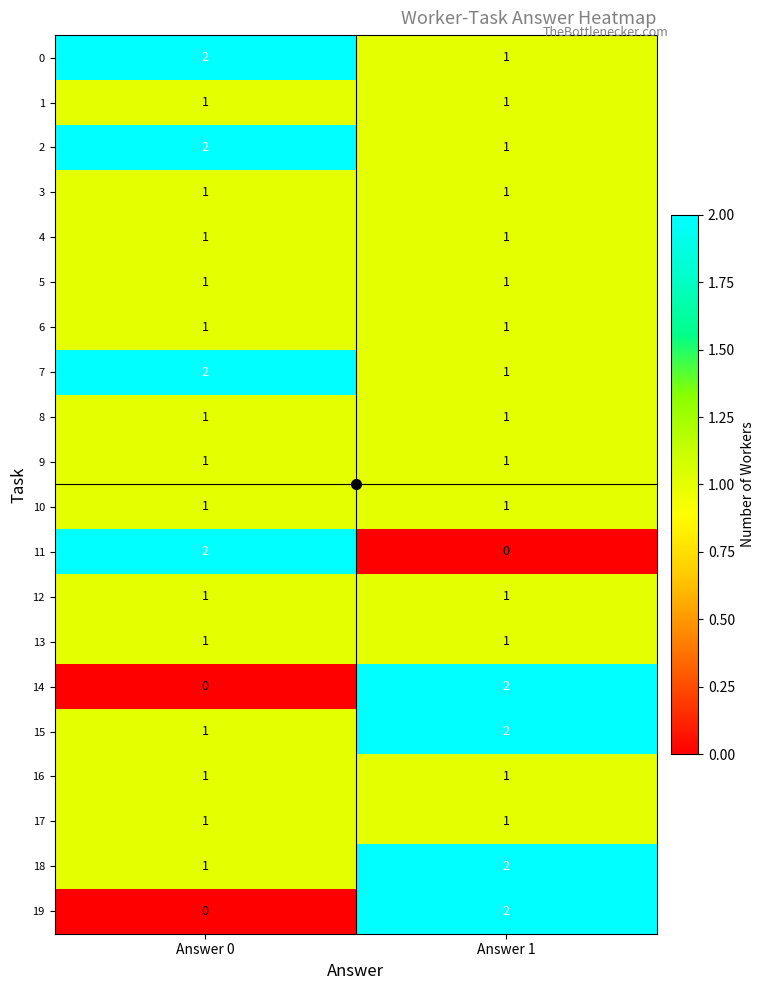

True or false: 2 has a value of 1 at Answer 0.

False